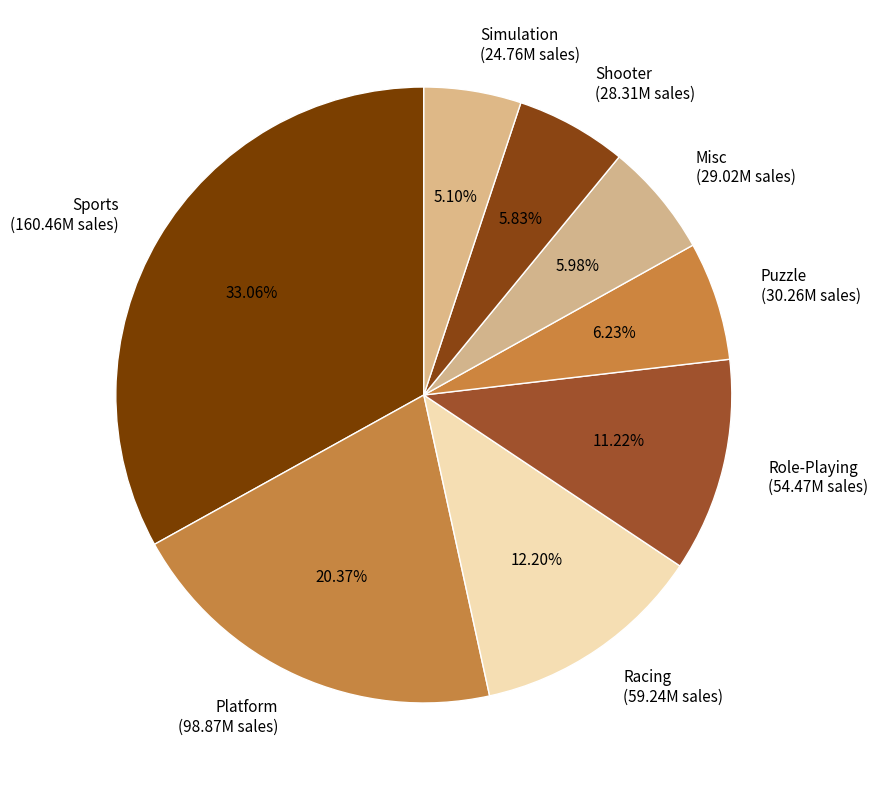

What percentage is the Platform slice, to the nearest percent?

20%